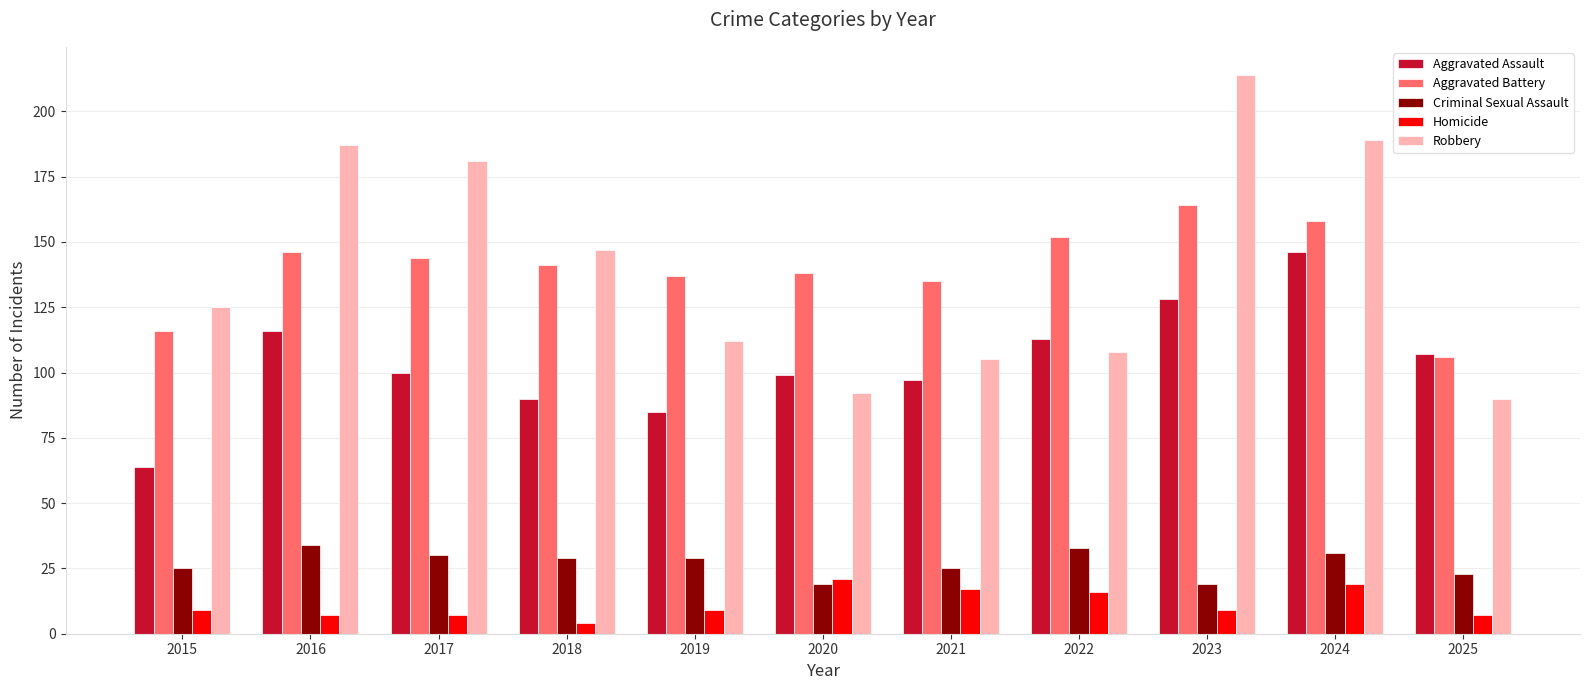

Which category has the lowest value across all series?

2018